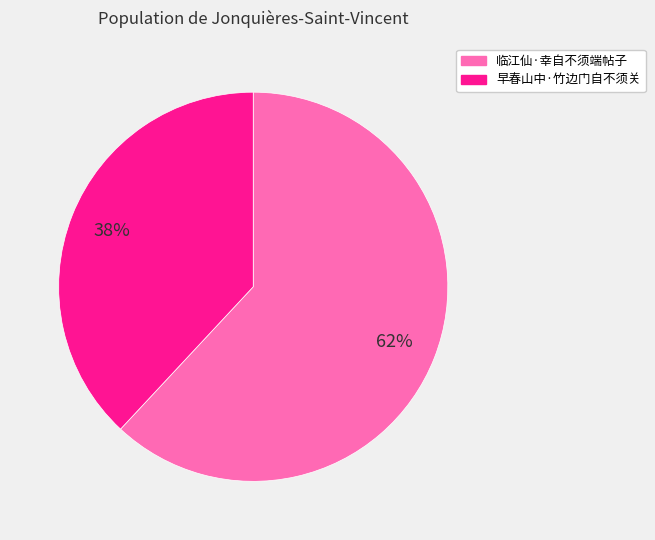

Rank the categories by value from lowest to highest.

早春山中·竹边门自不须关, 临江仙·幸自不须端帖子